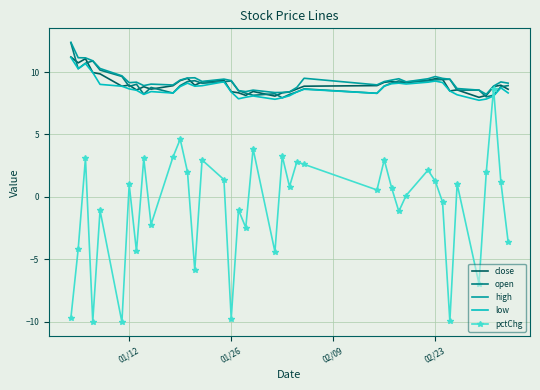

Which series has the largest range (max minus min)?

pctChg